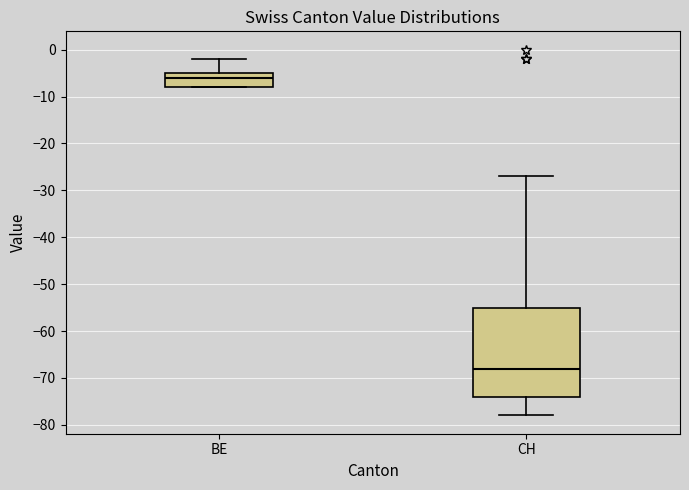

Where is the upper edge of the box for BE on the y-axis? The values are not printed on the chart, so give them approximately, as read against the axis.

-5